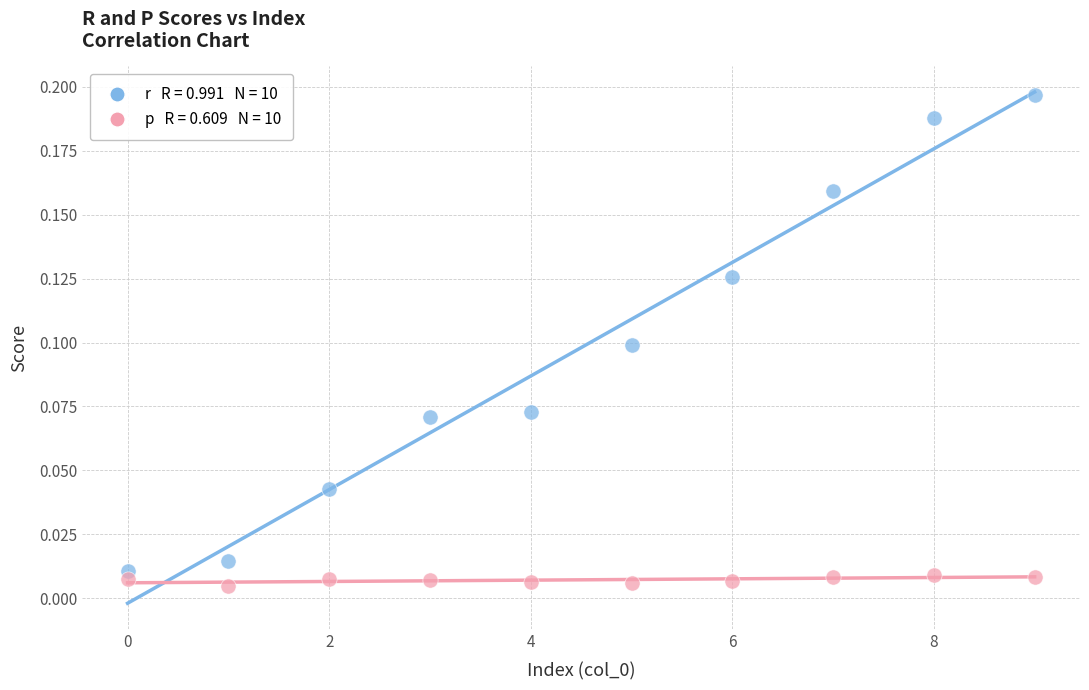

How many data points are displayed?

20